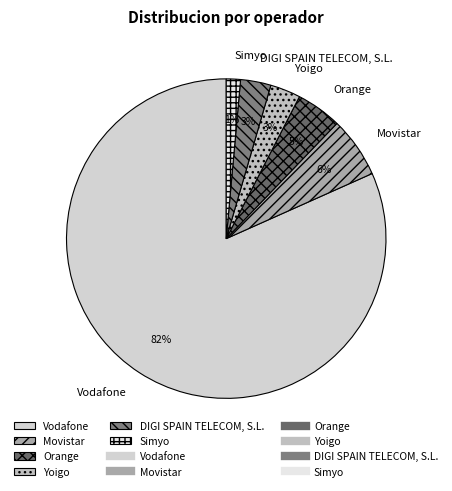

Count the number of slices in the pie.

6